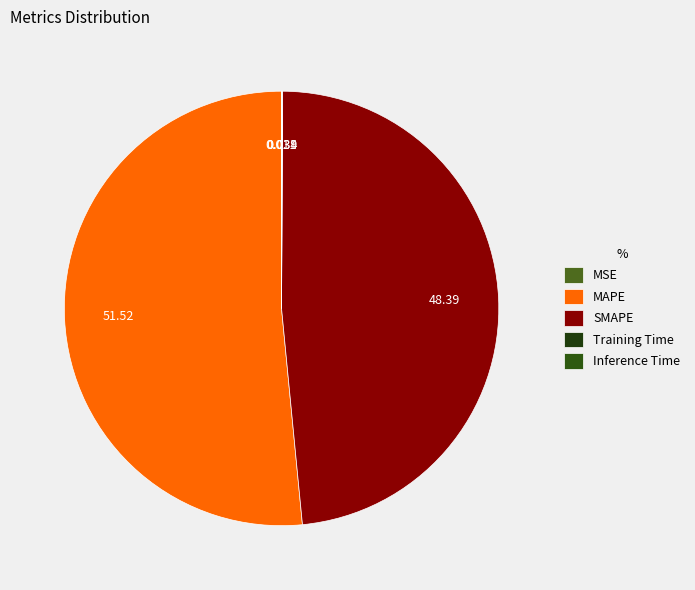

Is it true that Training Time is 1% of the pie?

False